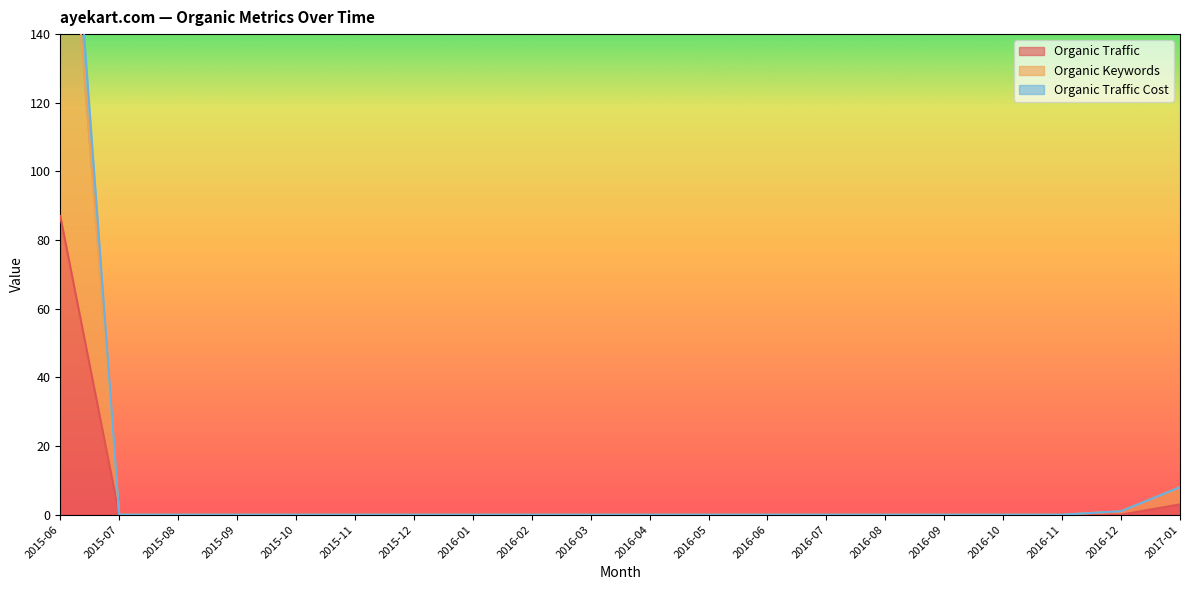

Which series changed the most between 2016-06 and 2016-10?

Organic Traffic